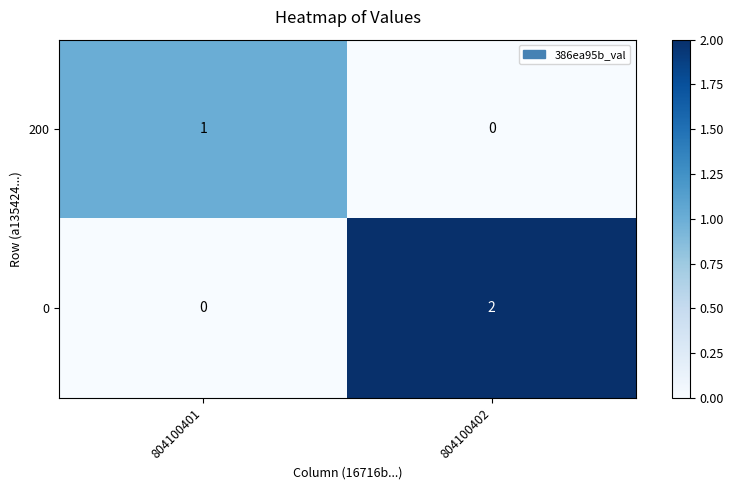

What is the spread (max minus min) of values at 804100401?

1